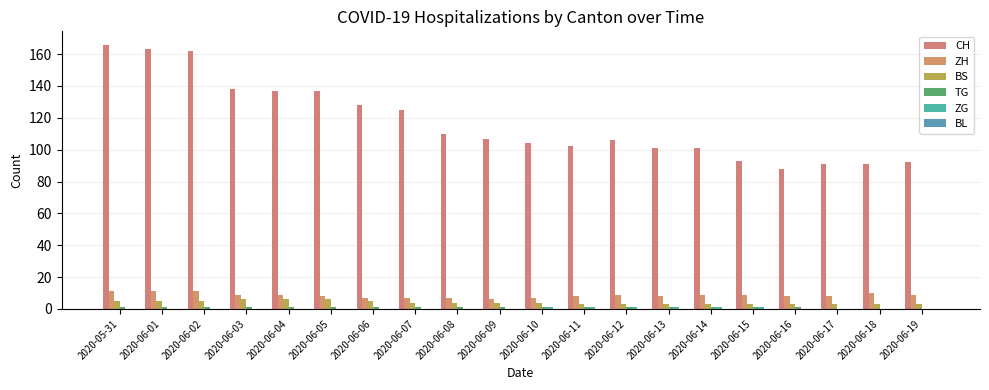

At which label does TG reach its minimum?

2020-06-17